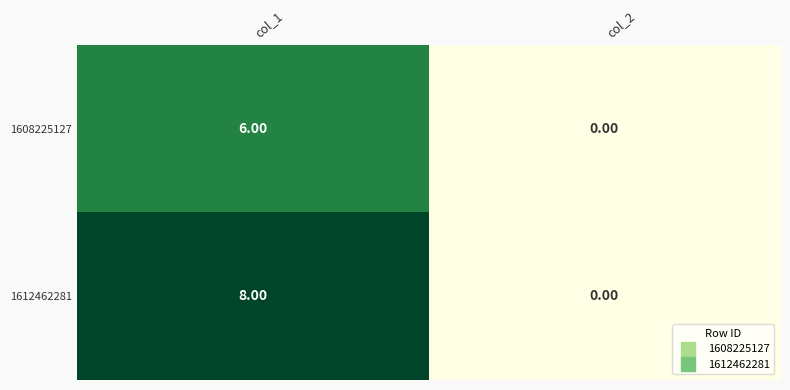

Which series has the largest range (max minus min)?

1612462281